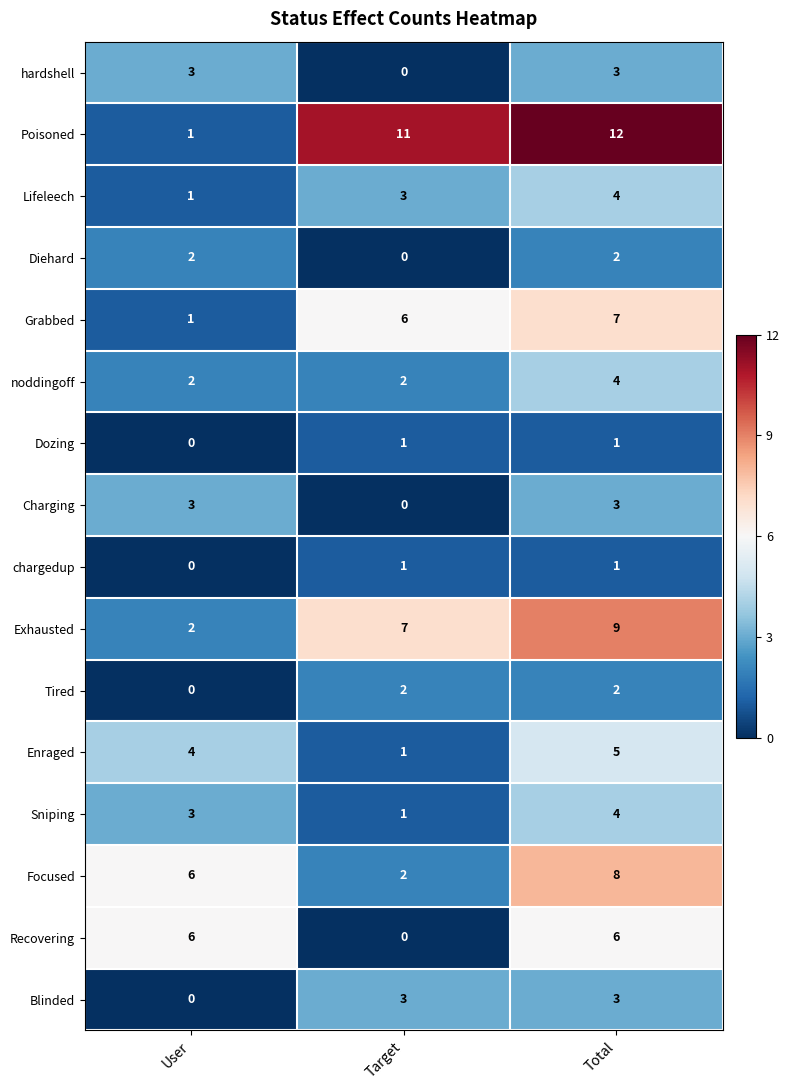

What is the approximate value of Recovering at User?

6